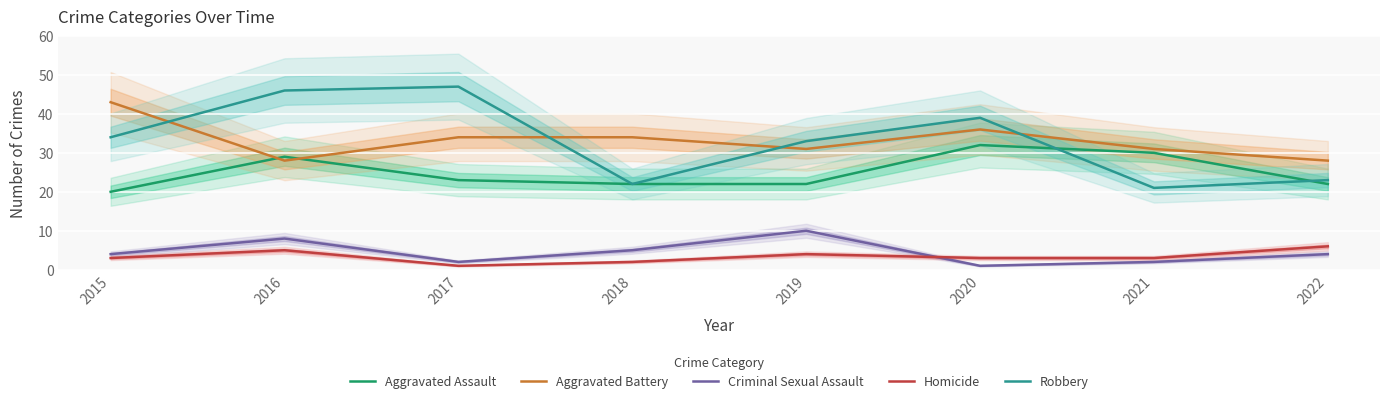

At which category does Homicide reach its first local valley?

2017